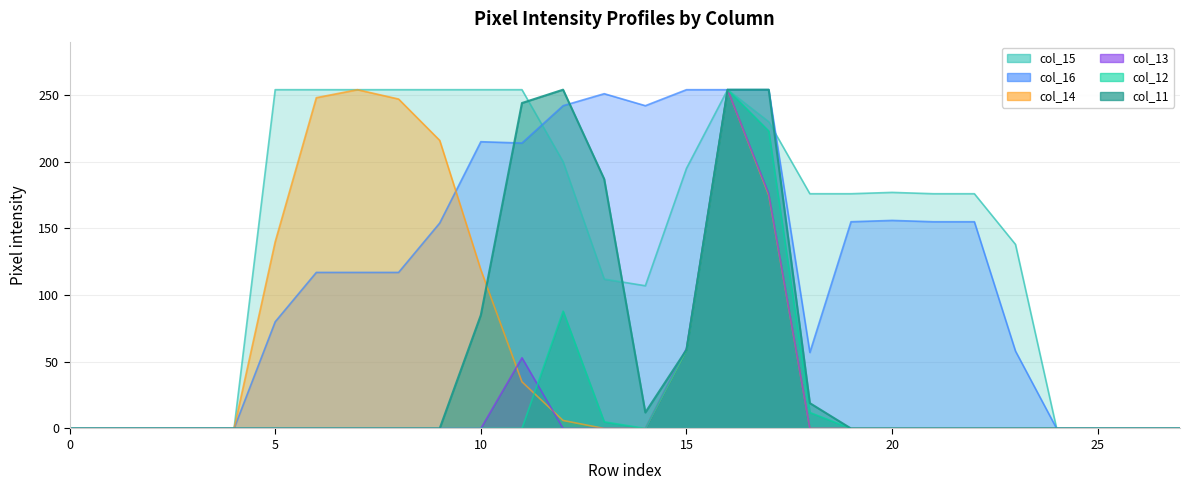

What are all the series names shown in the legend?

col_11, col_12, col_13, col_14, col_15, col_16